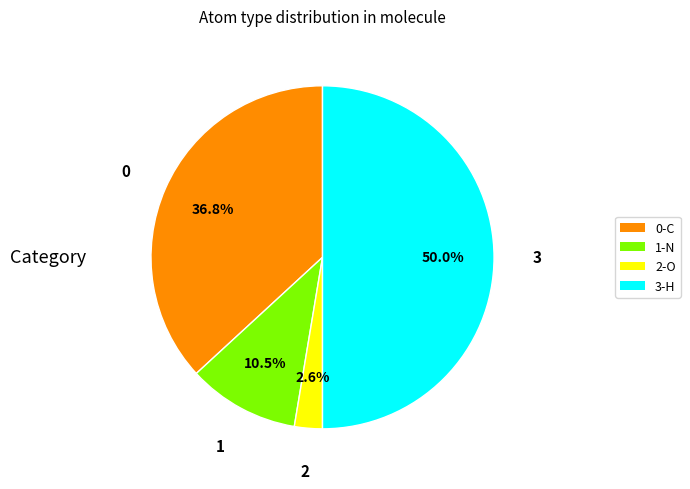

Rank the categories by value from highest to lowest.

3-H, 0-C, 1-N, 2-O